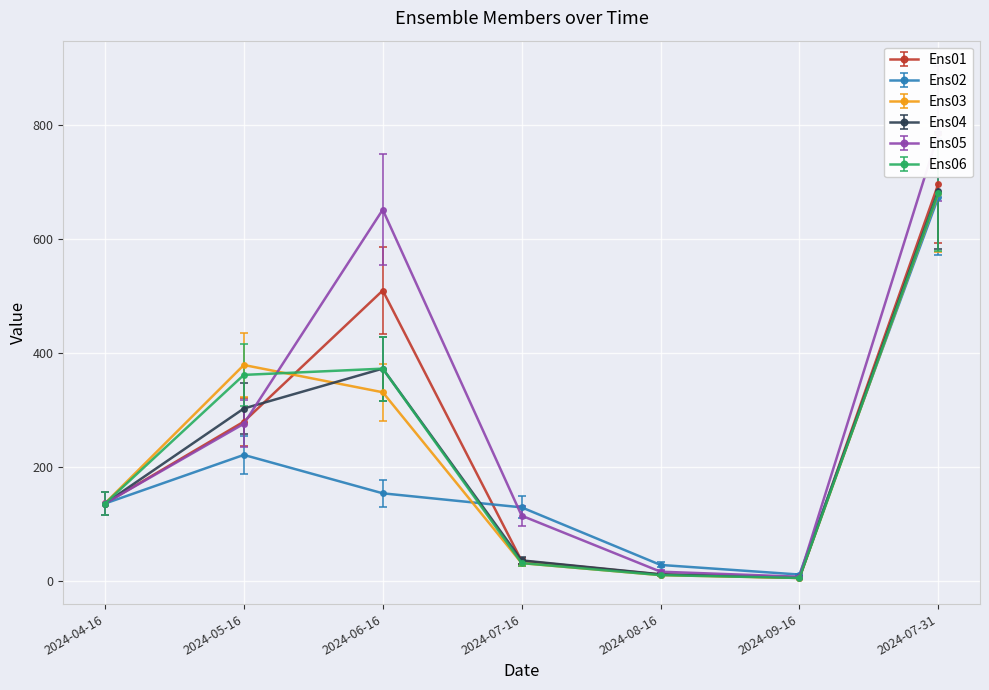

True or false: Ens04 and Ens03 intersect in this chart.

True